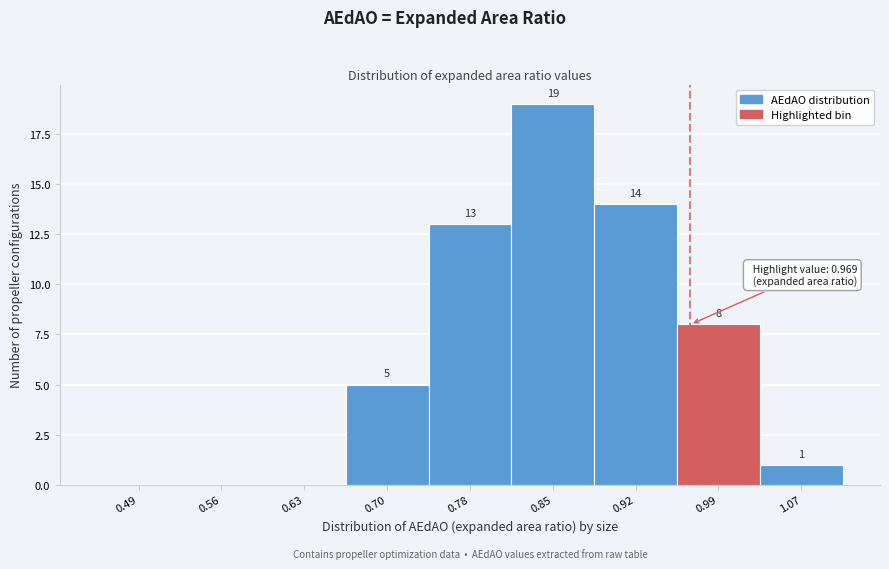

Which range on the x-axis has the tallest bar?

0.81 to 0.89